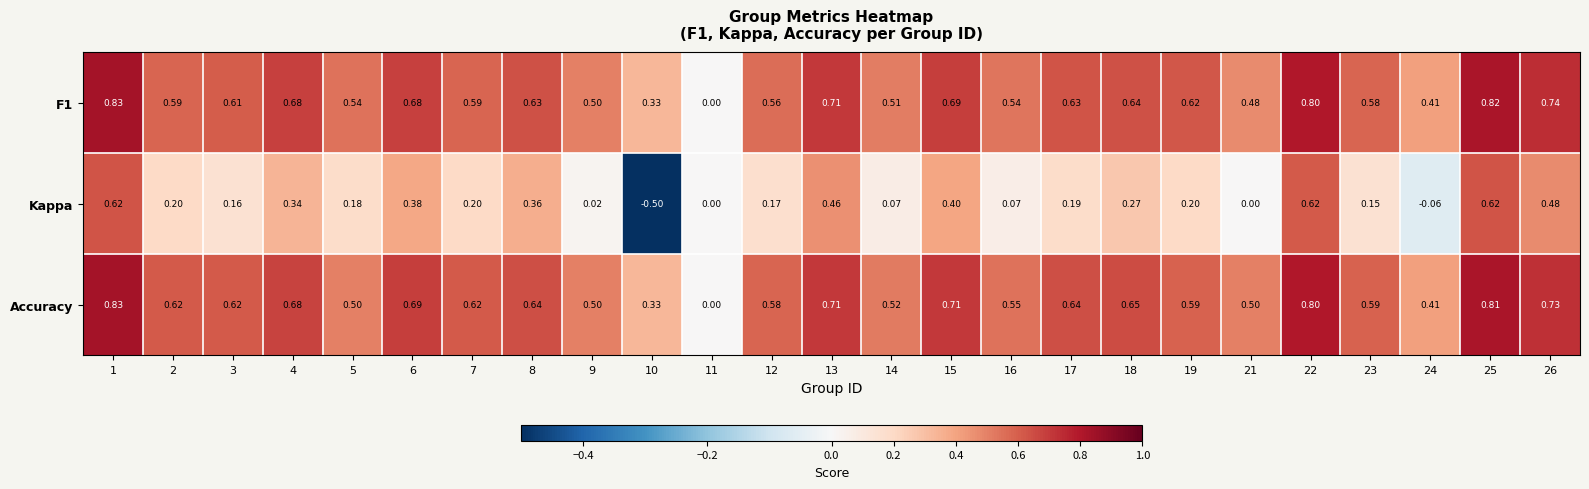

At which category is the sum across all series the highest?

1